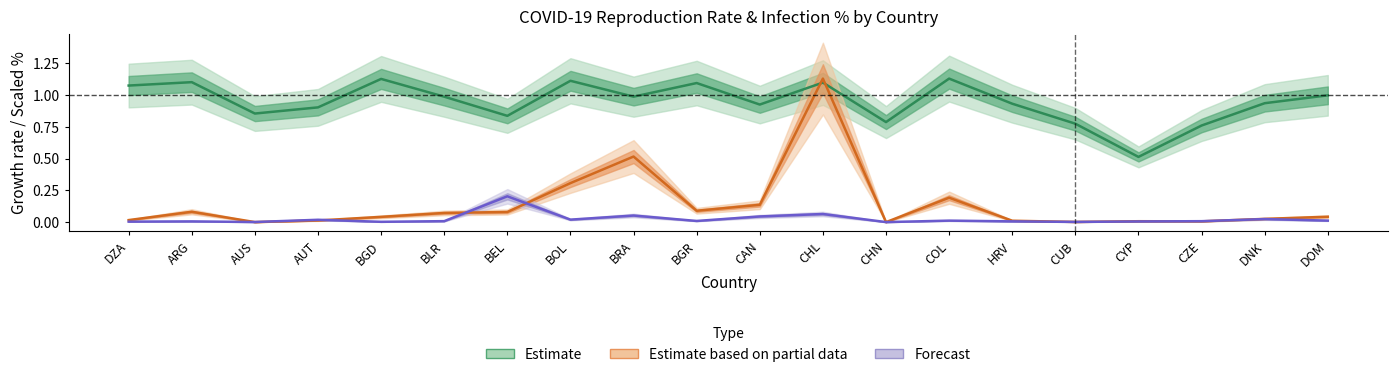

After their last crossing, which series has the higher values: current_r or cur_infected_perc?

current_r